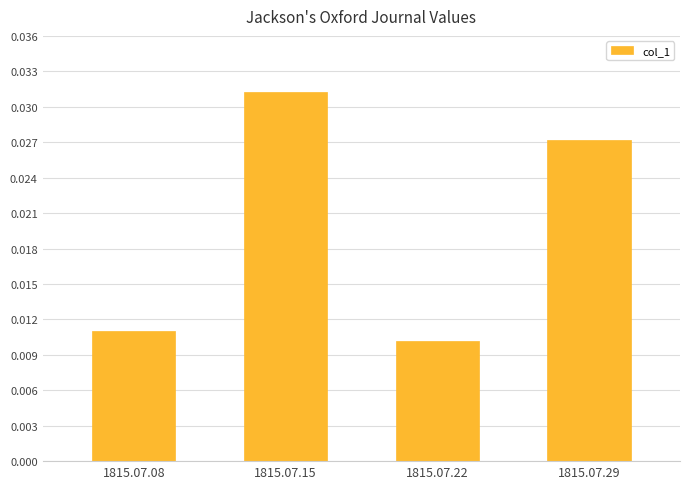

The chart shows a value of 0.1 at 1815.07.15. True or false?

False